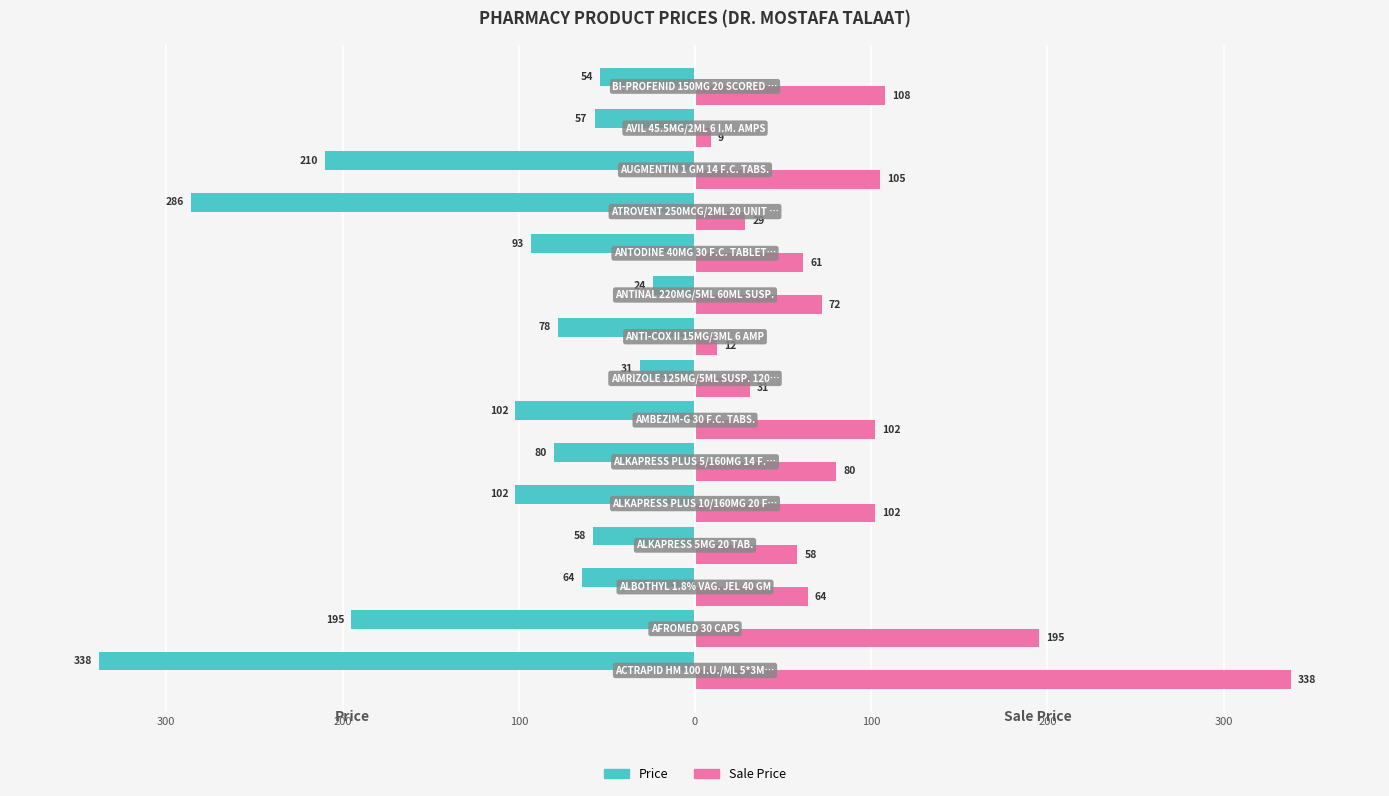

What are all the series names shown in the legend?

Price, Sale Price